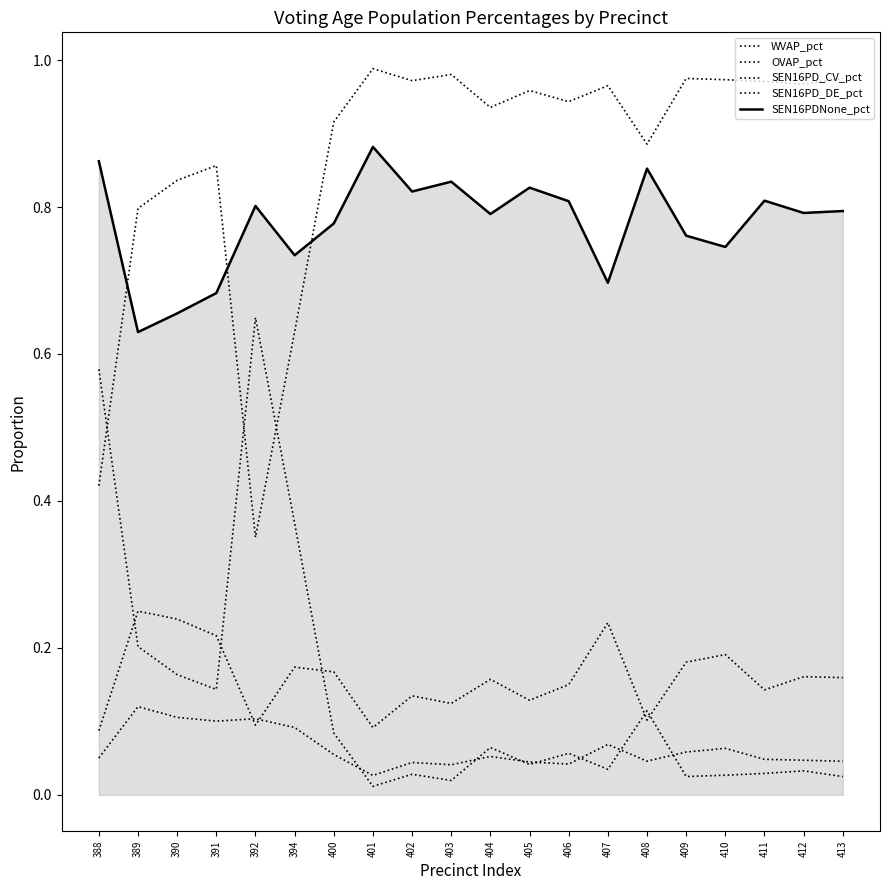

How many lines are shown in the chart?

5